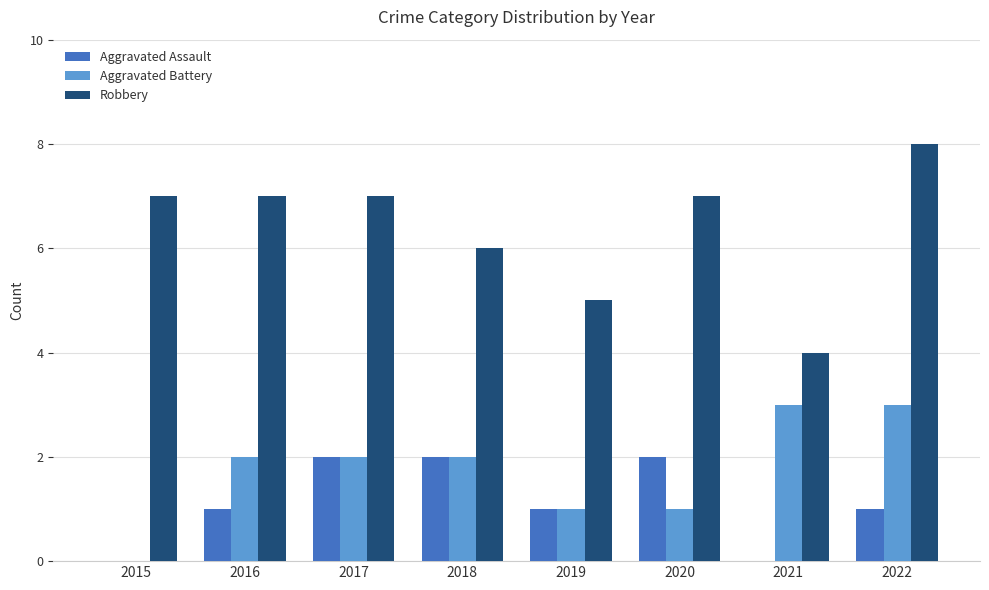

The Aggravated Battery series shows 5 at 2022. True or false?

False